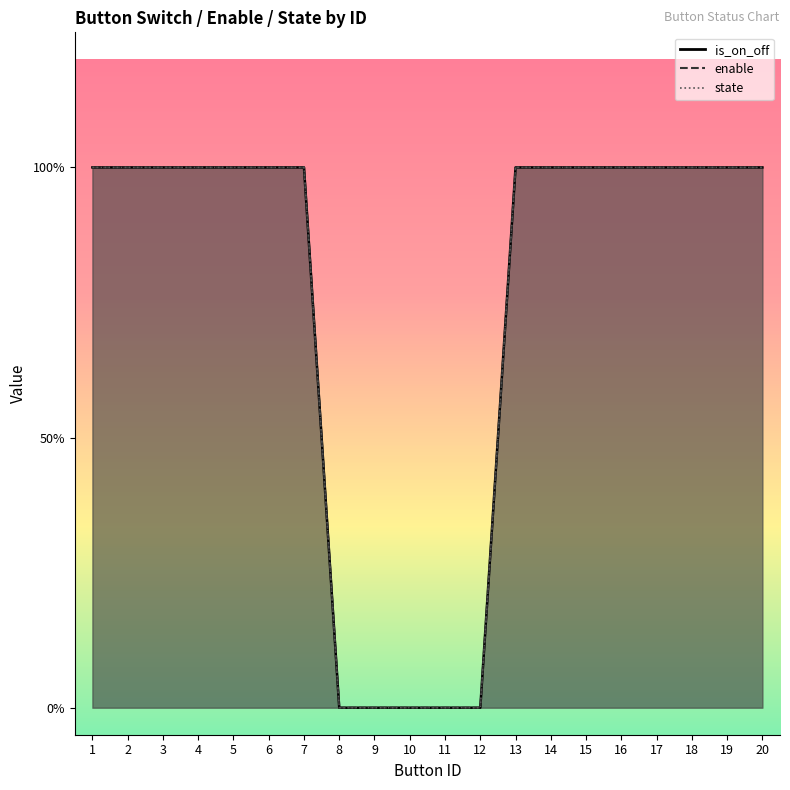

How many positive values does the is_on_off series have?

15